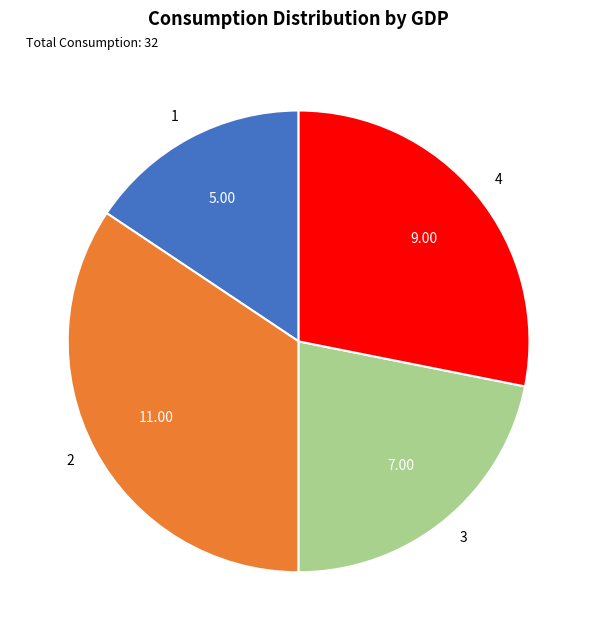

Is the sum of 2 and 3 greater than half?

Yes